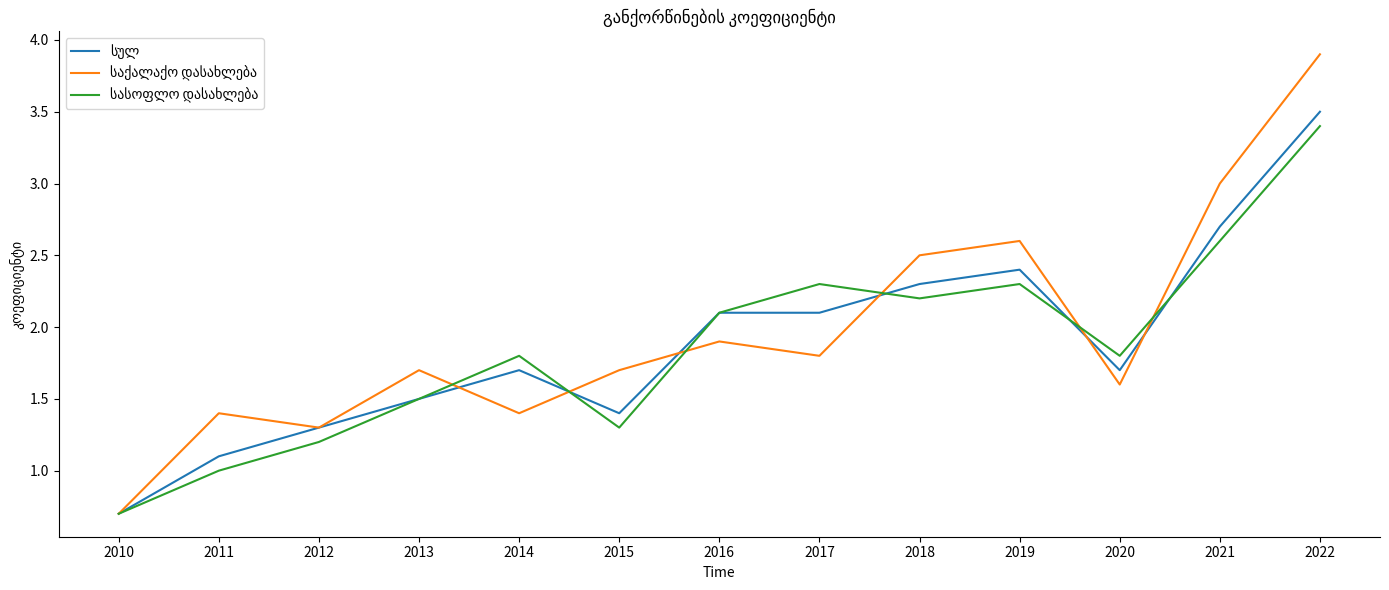

Does the chart have visible grid lines?

No